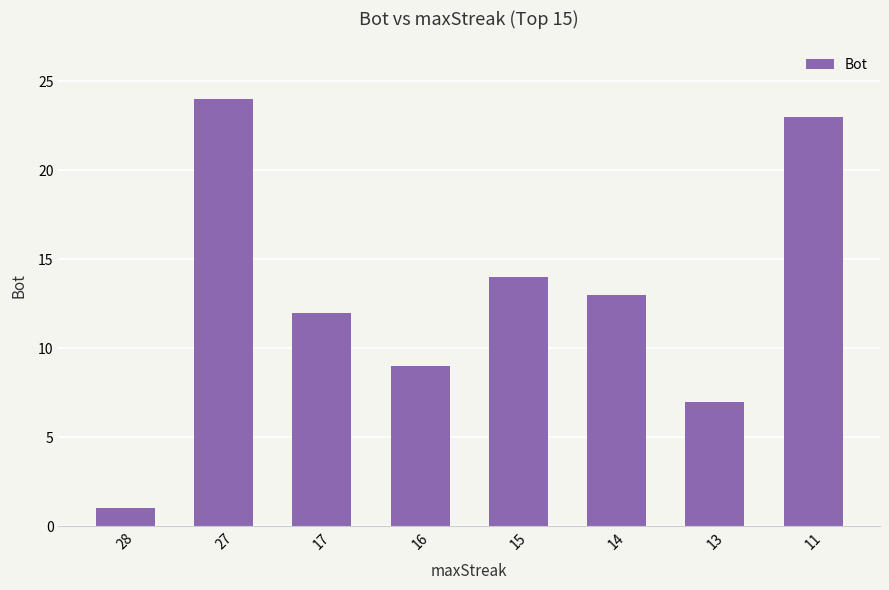

How many distinct data groups are displayed?

1